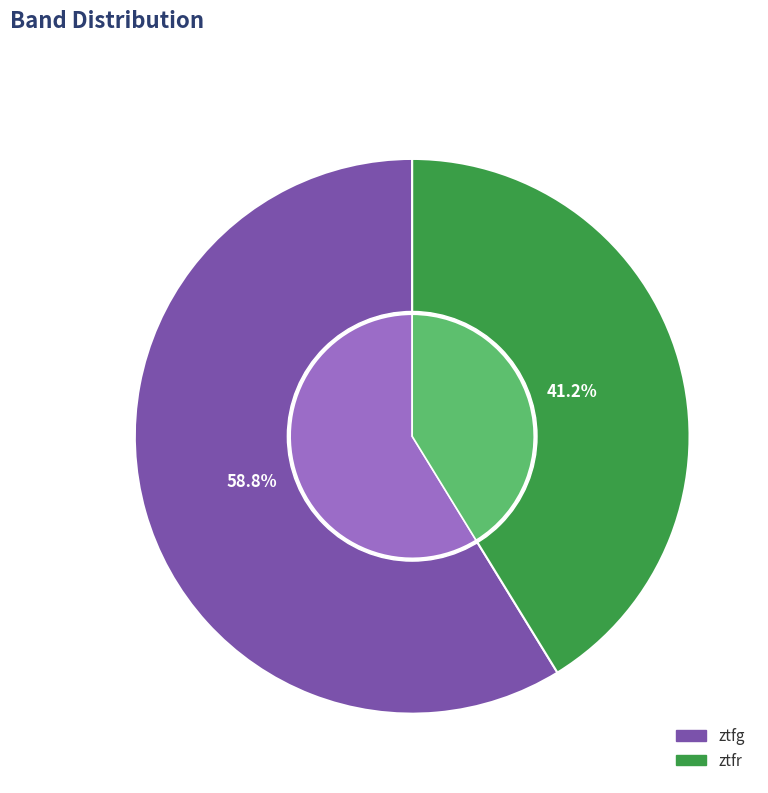

Which slice is the largest?

ztfg